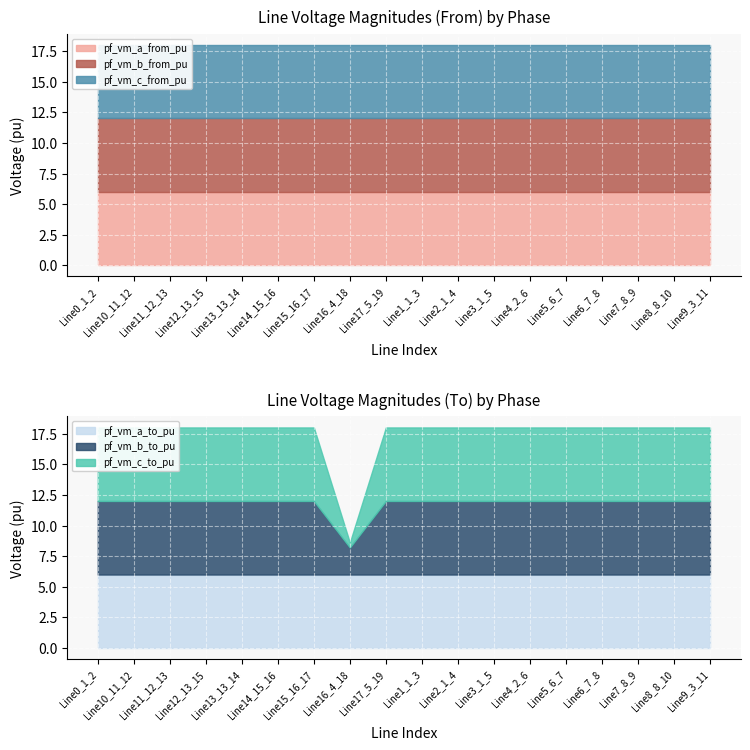

What is the minimum value for pf_vm_a_to_pu?

6.0